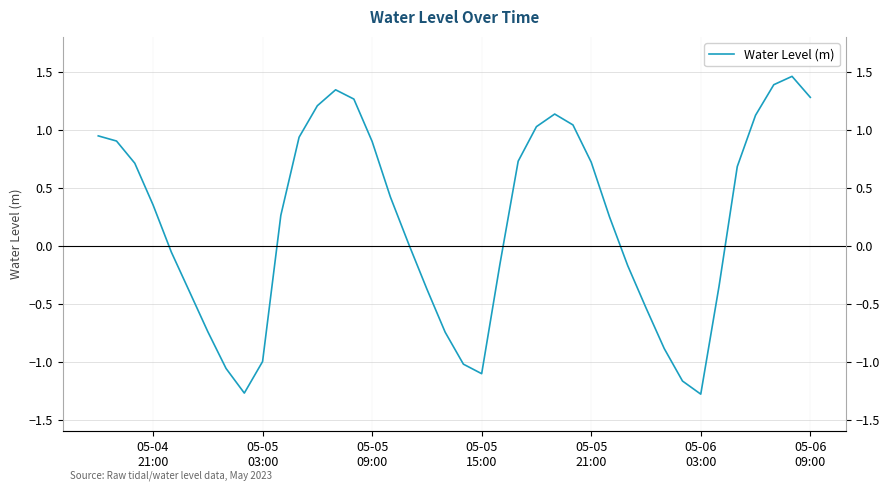

What is the maximum value shown in the chart?

1.5